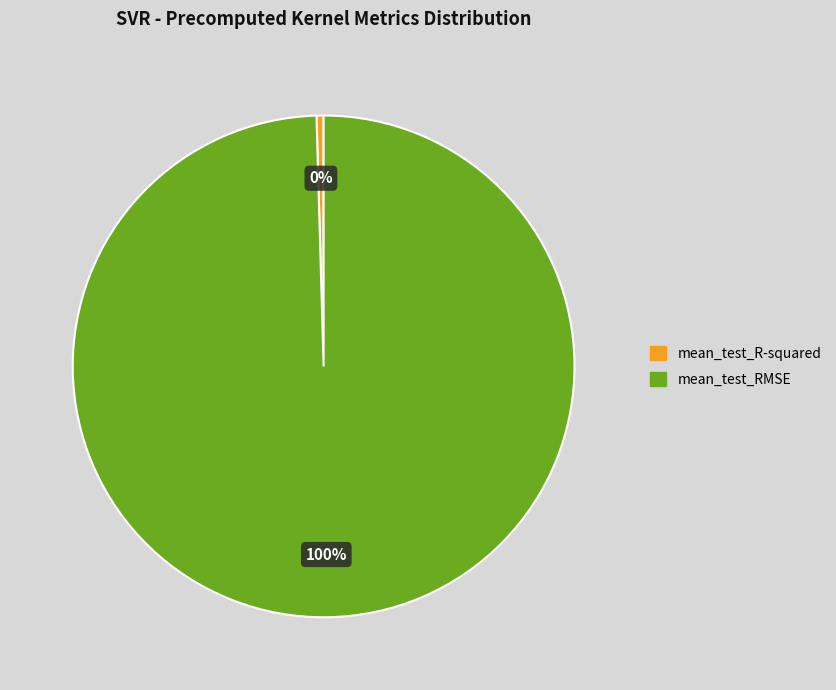

The mean_test_R-squared slice represents 0% of the pie. True or false?

True